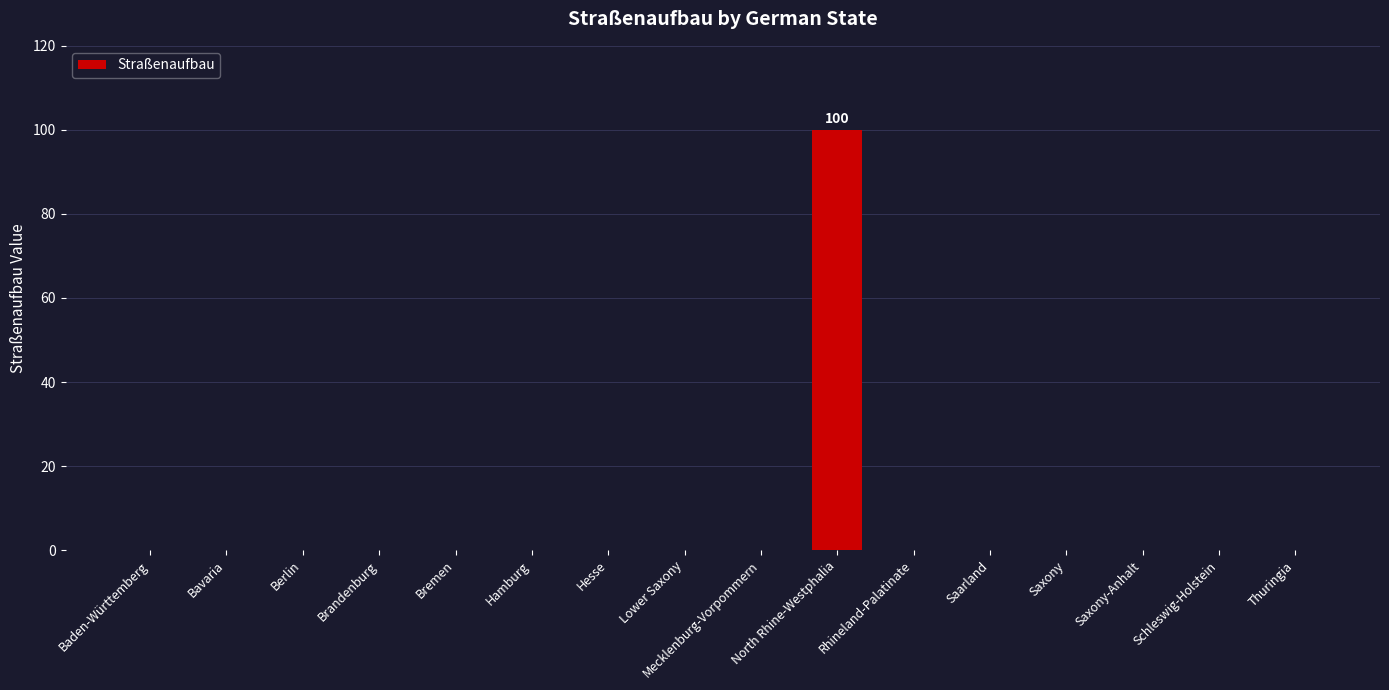

What is the sum of all values?

100